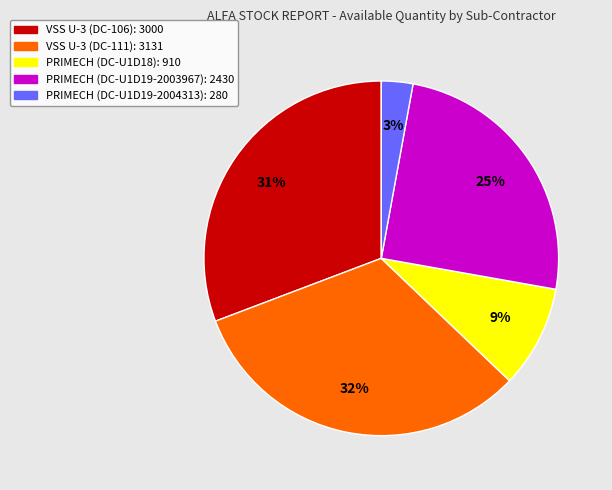

Is there any slice that represents more than half of the pie?

No